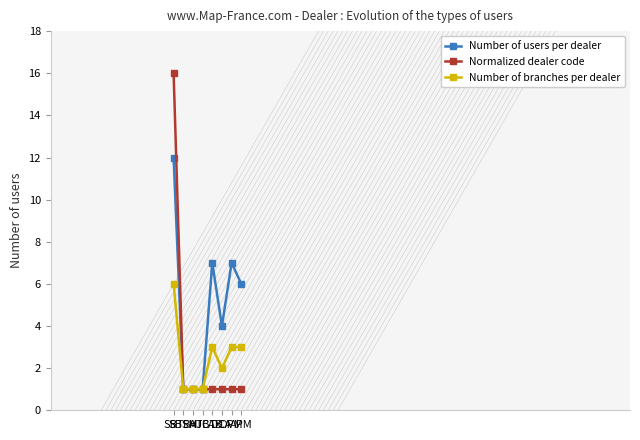

Where does the Number of branches per dealer series first go above 3?

SBT